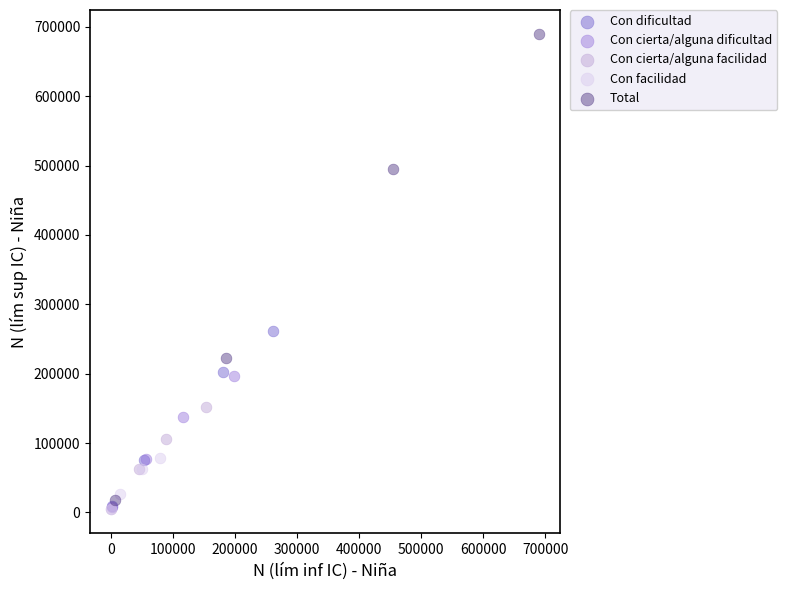

Which series has the widest spread of Y values?

Total